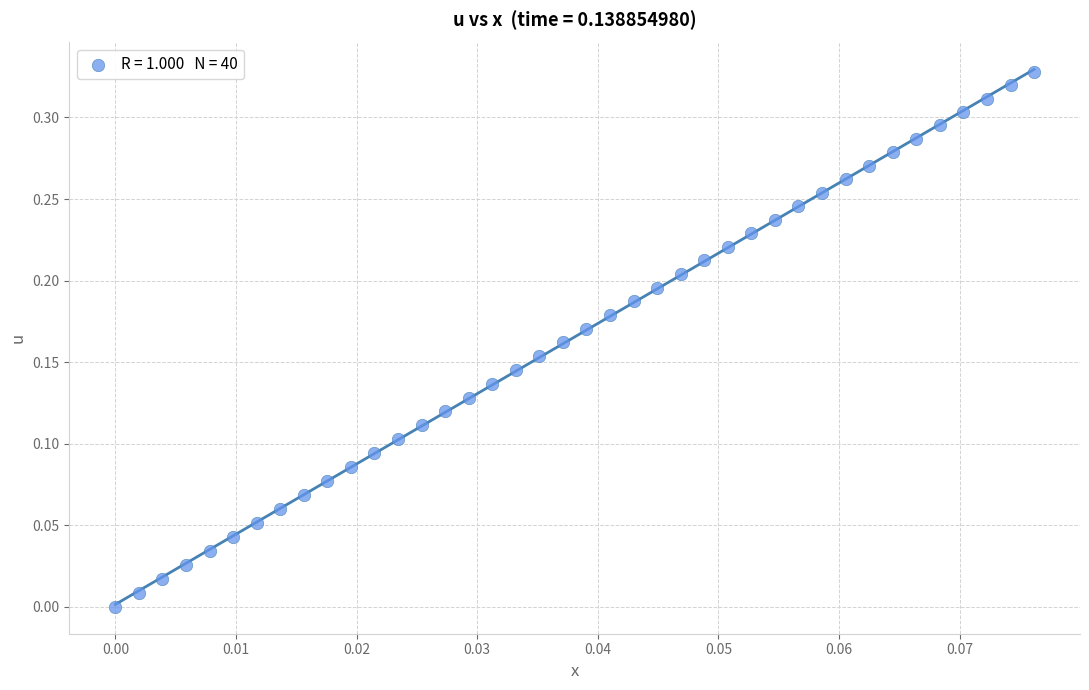

Count the number of points in this scatter plot.

40